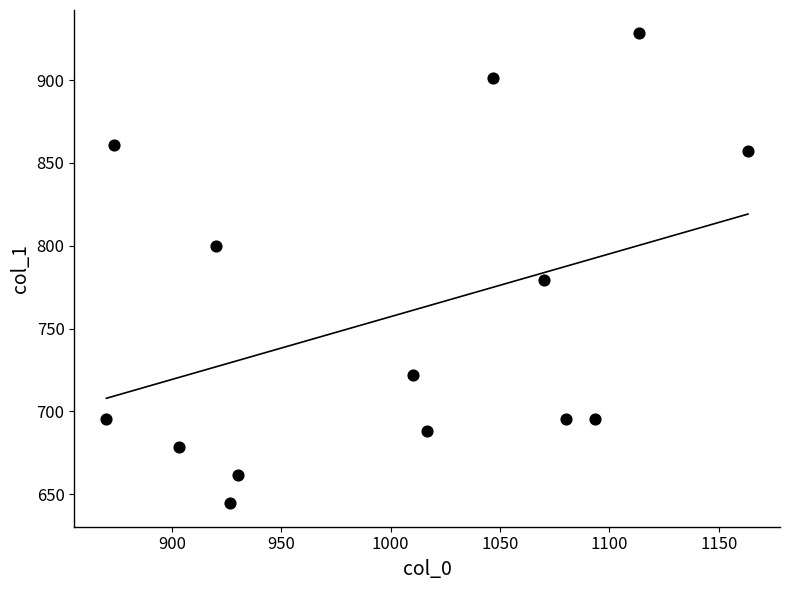

What is the range of Y values (max minus min)?

283.5